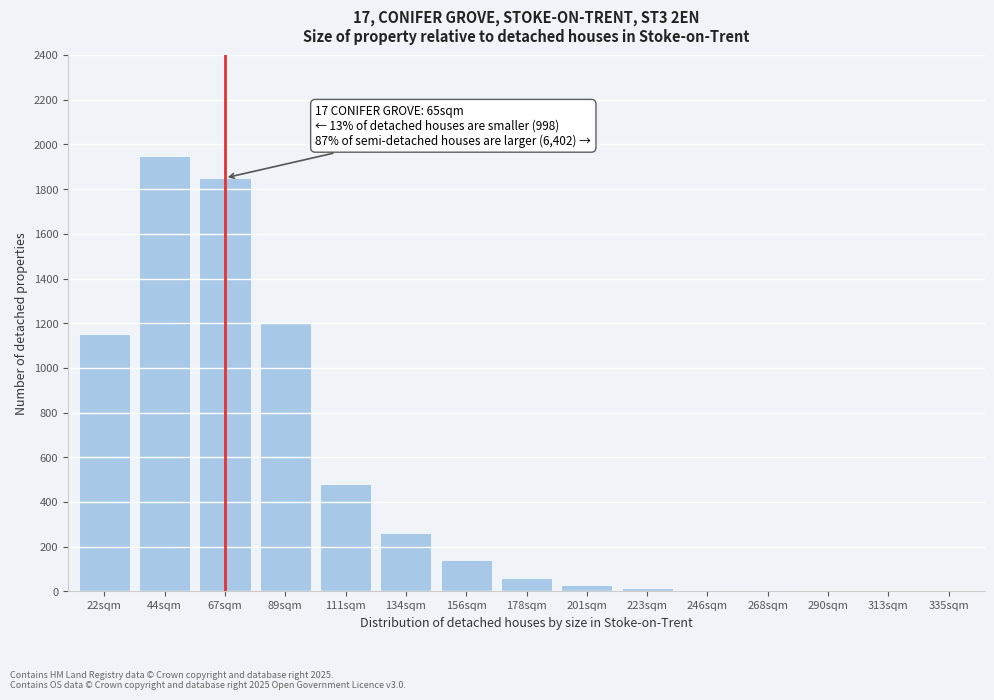

The value at 22sqm is 1150. True or false?

True